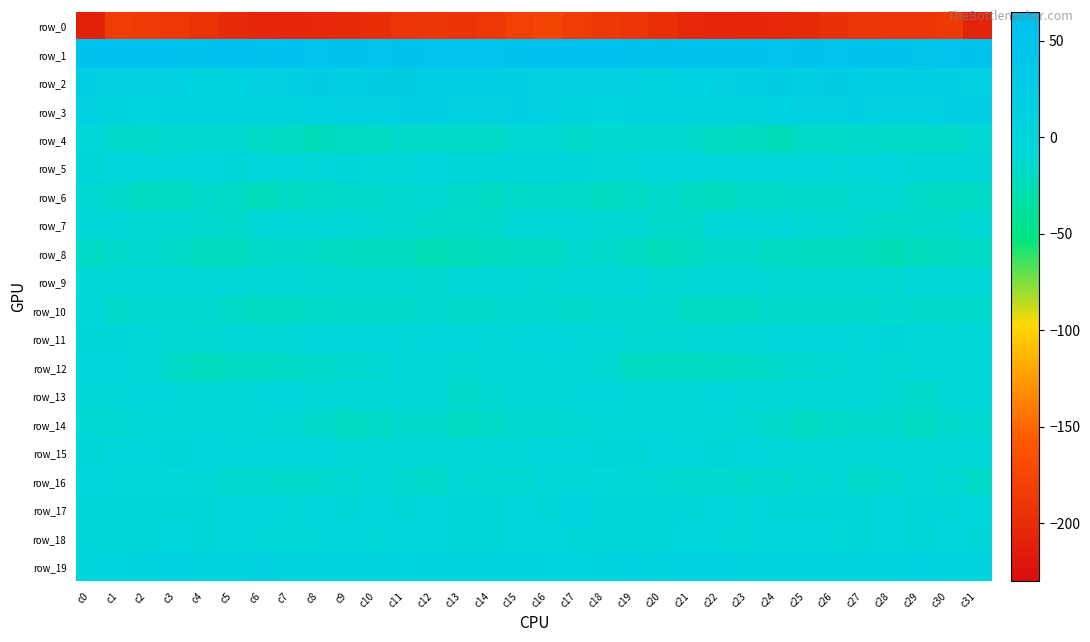

What is the lowest value of the row_19 series?

1.9